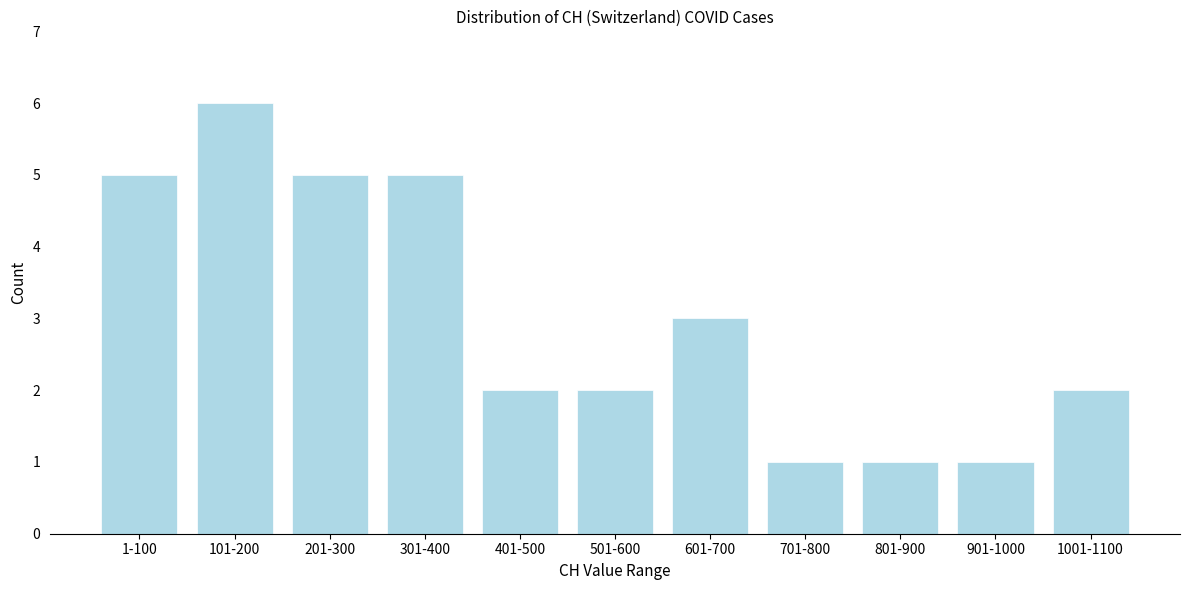

Reading left to right, what are all the values shown in this chart?

1-100=5	101-200=6	201-300=5	301-400=5	401-500=2	501-600=2	601-700=3	701-800=1	801-900=1	901-1000=1	1001-1100=2